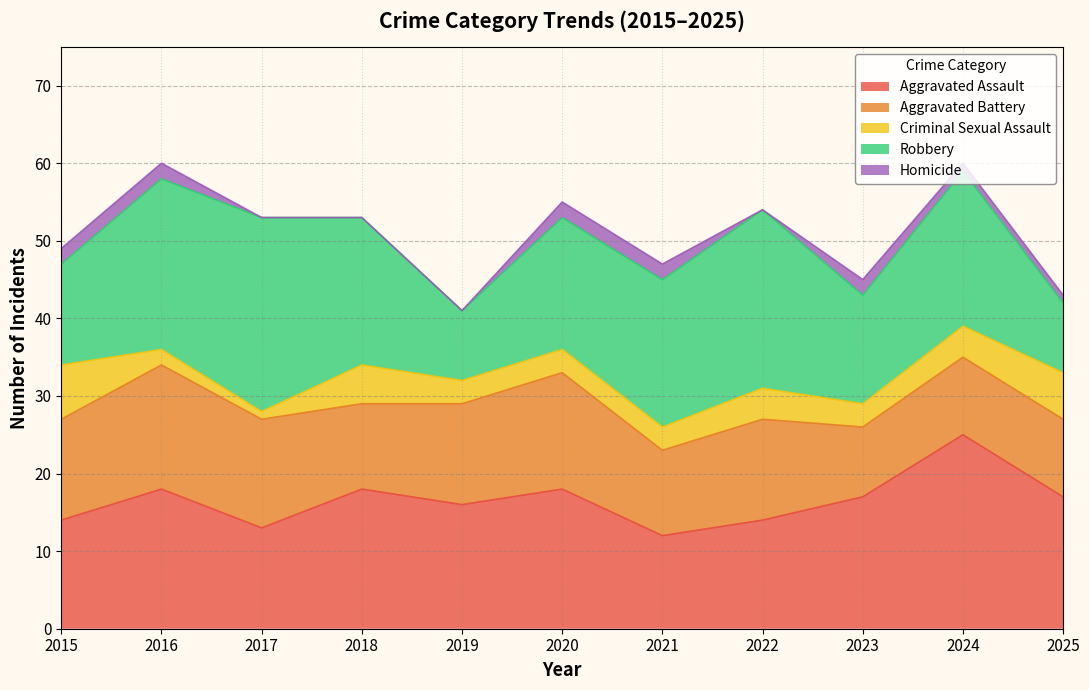

At which category does Aggravated Battery reach its first local peak?

2016